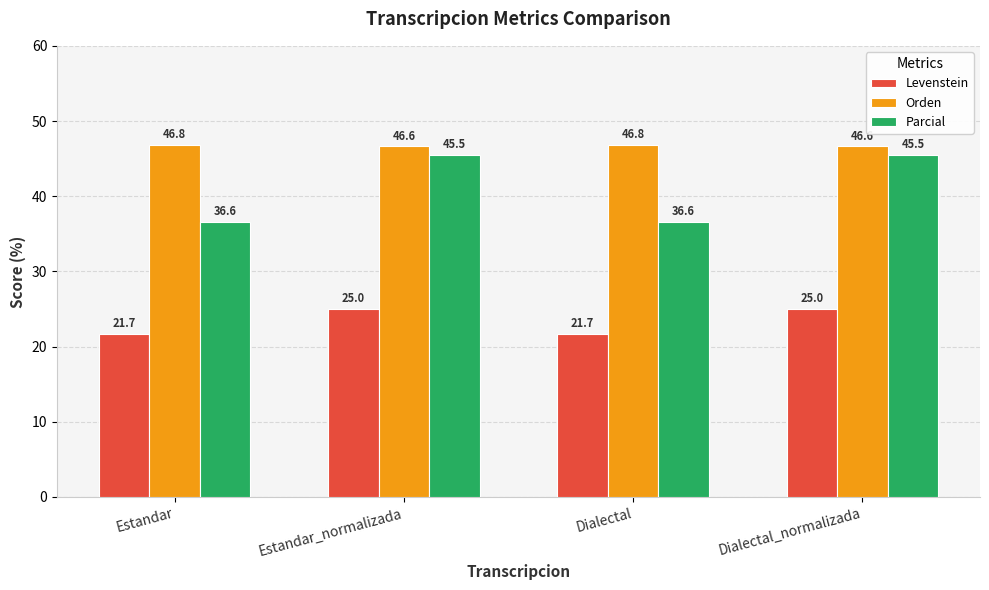

Reading right to left, list all the values displayed in this chart.

Levenstein: 25.0	21.7	25.0	21.7
Orden: 46.6	46.8	46.6	46.8
Parcial: 45.5	36.6	45.5	36.6